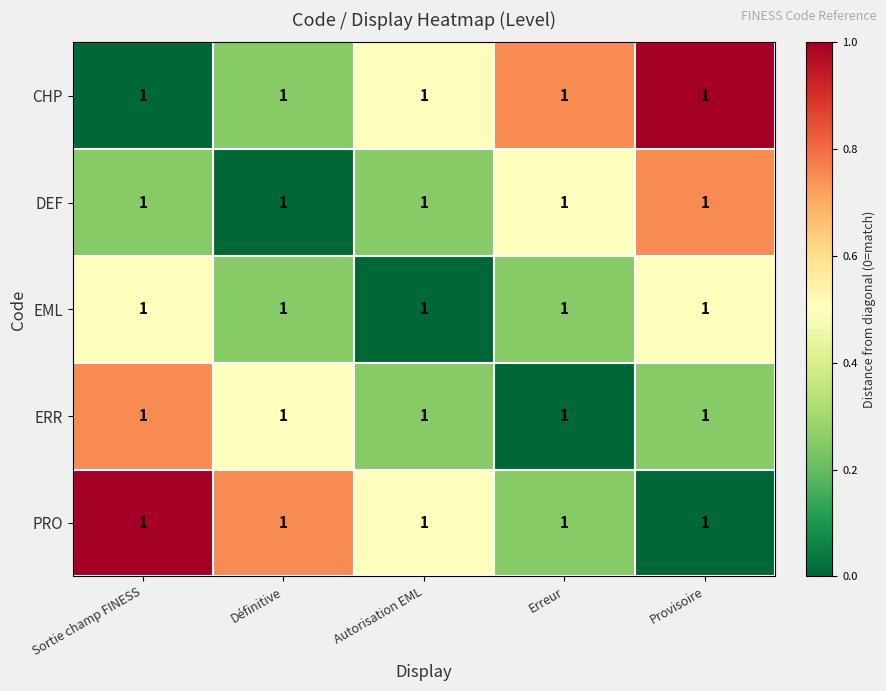

What is the difference between the highest and lowest values at Erreur?

0.8